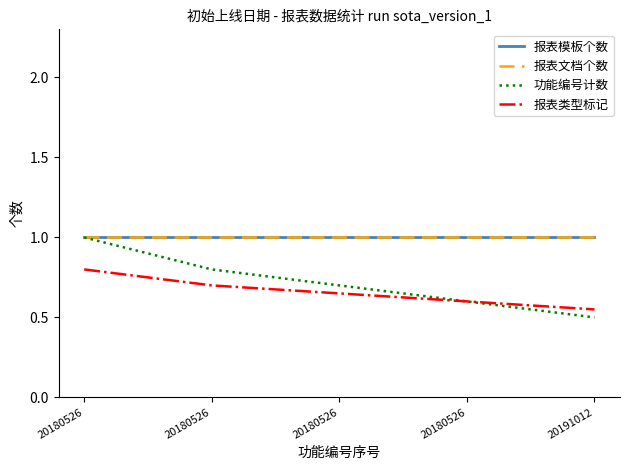

Reading right to left, list all the values displayed in this chart.

报表模板个数: 20191012=1.0	20180526=1.0	20180526=1.0	20180526=1.0	20180526=1.0
报表文档个数: 20191012=1.0	20180526=1.0	20180526=1.0	20180526=1.0	20180526=1.0
功能编号计数: 20191012=0.5	20180526=0.6	20180526=0.7	20180526=0.8	20180526=1.0
报表类型标记: 20191012=0.6	20180526=0.6	20180526=0.7	20180526=0.7	20180526=0.8